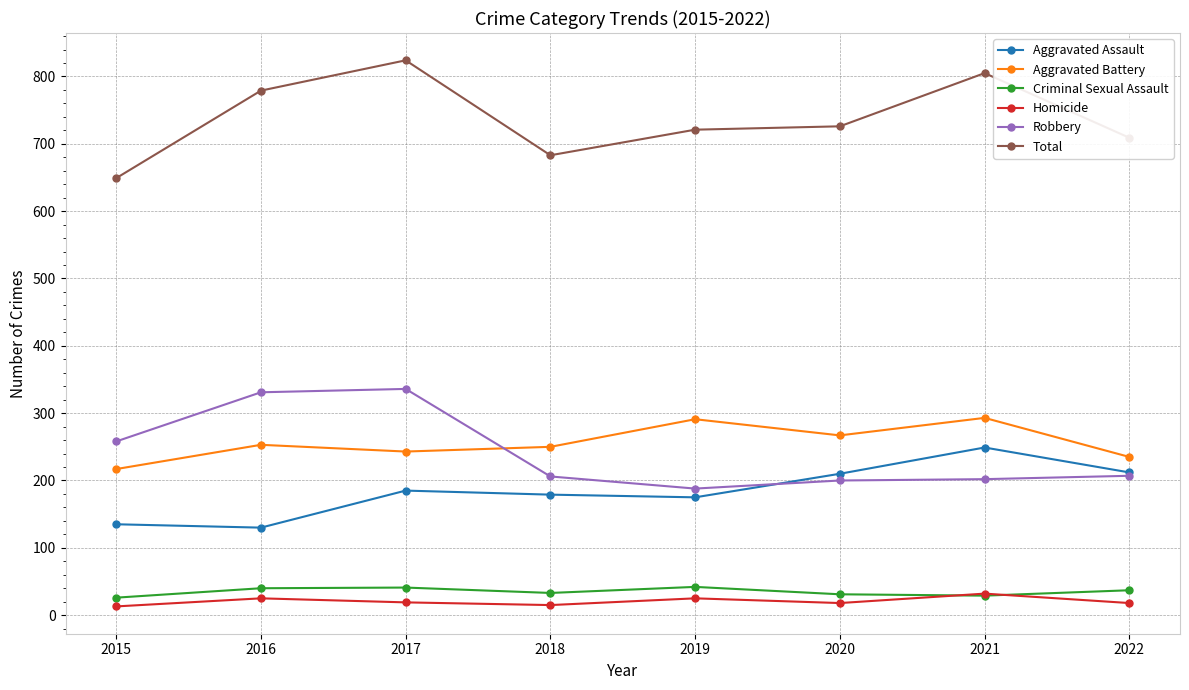

What is the difference between the Total values at 2019 and 2015?

72